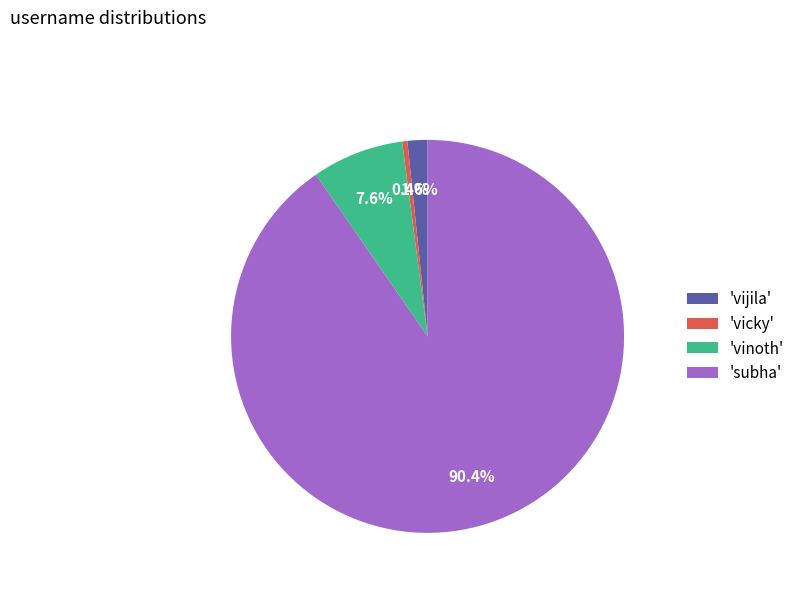

Rank the categories by value from lowest to highest.

'vicky', 'vijila', 'vinoth', 'subha'